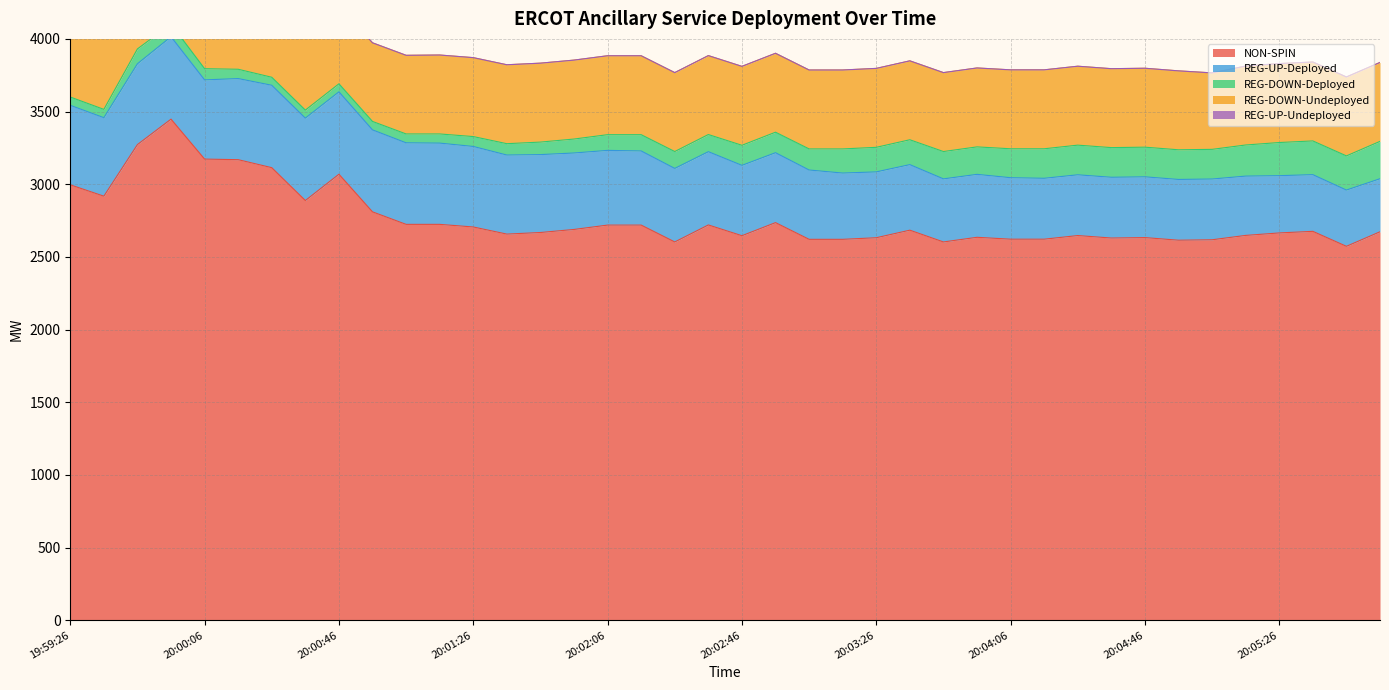

How many times do REG-DOWN-Undeployed and REG-UP-Deployed cross each other?

3